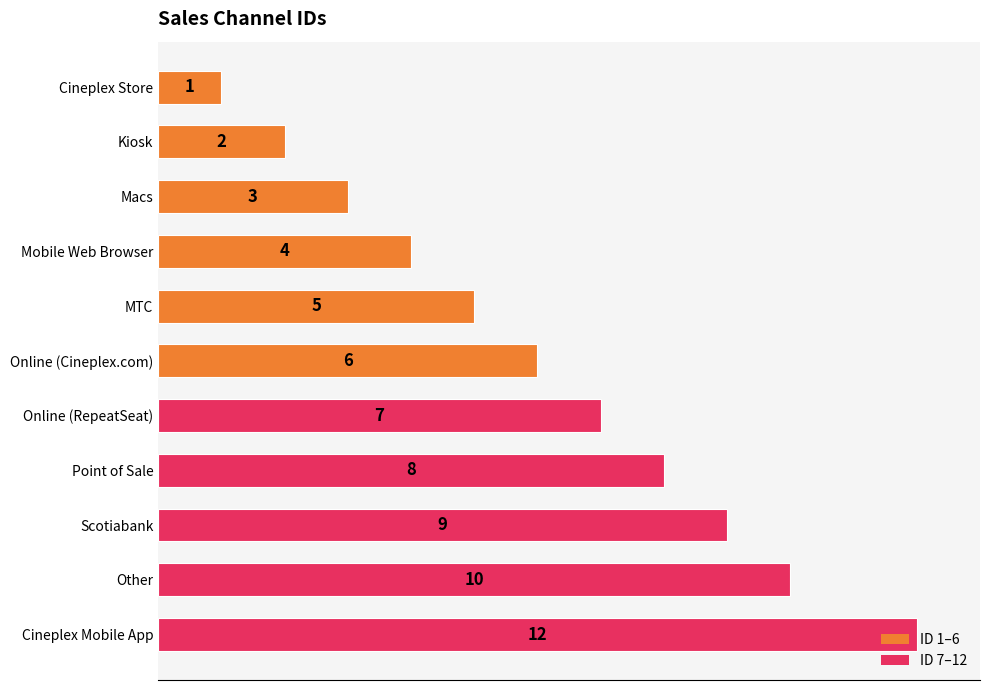

Does the chart contain stacked bars?

No